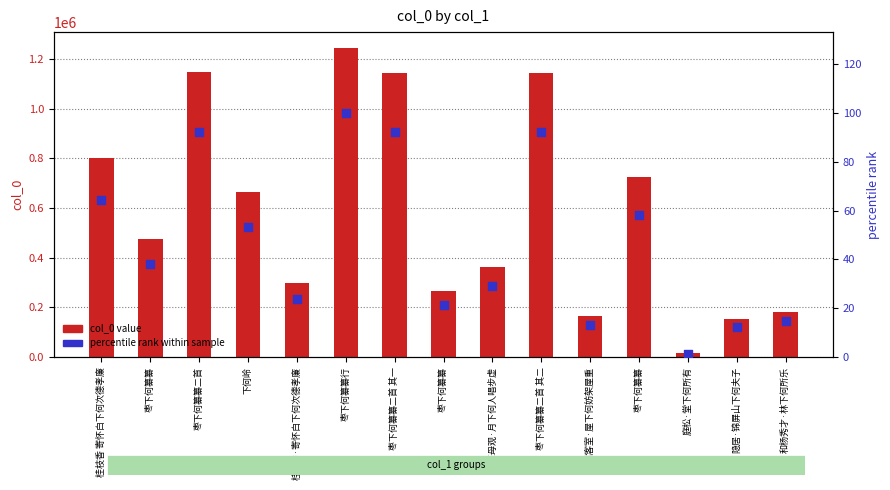

Which series has the largest total across all categories?

col_0 value